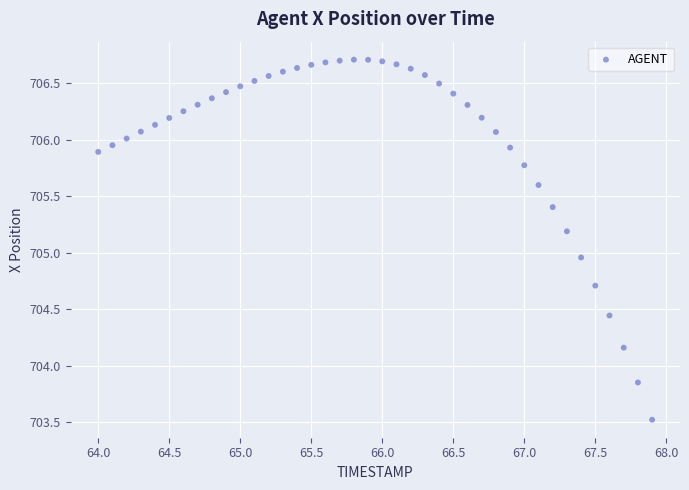

What is the range of X values (max minus min)?

3.9